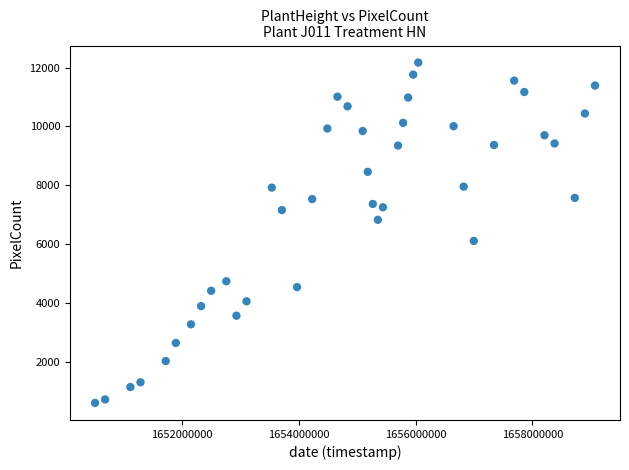

What Y value in the scatter plot is closest to 6389?

6113